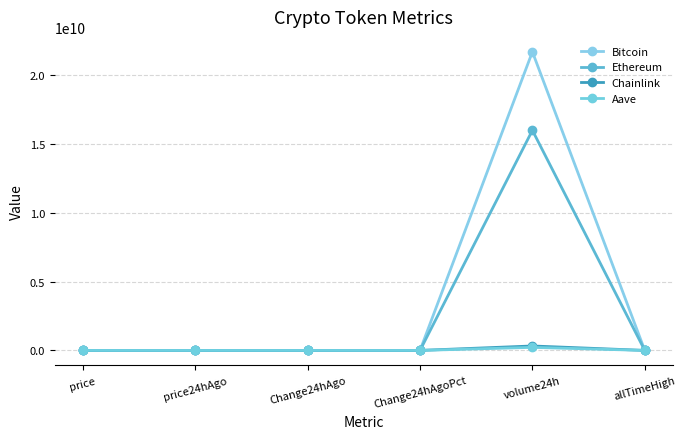

In Bitcoin, how many points are higher than both neighbors (excluding endpoints)?

1